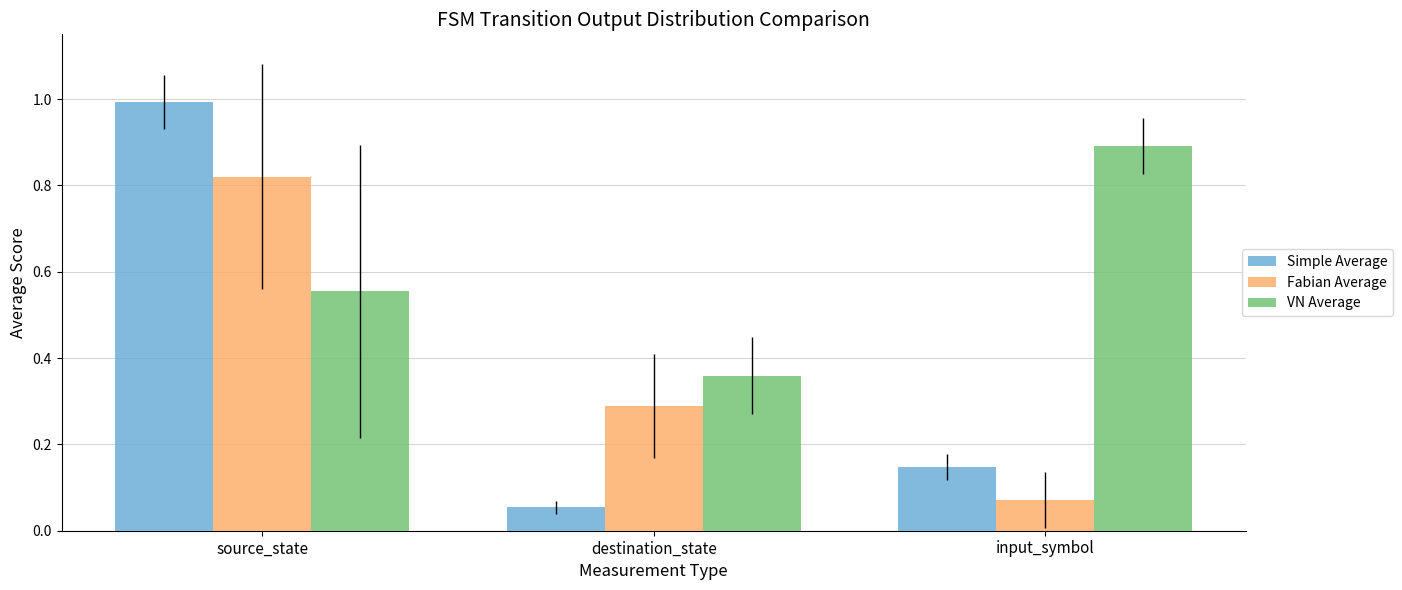

Is the value of Fabian Average at input_symbol greater than the value of Simple Average at destination_state?

Yes